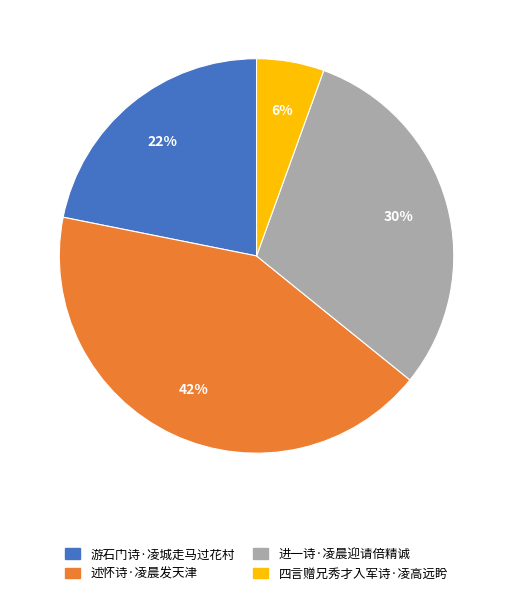

Does 进一诗·凌晨迎请倍精诚 account for over 50% of the chart?

No